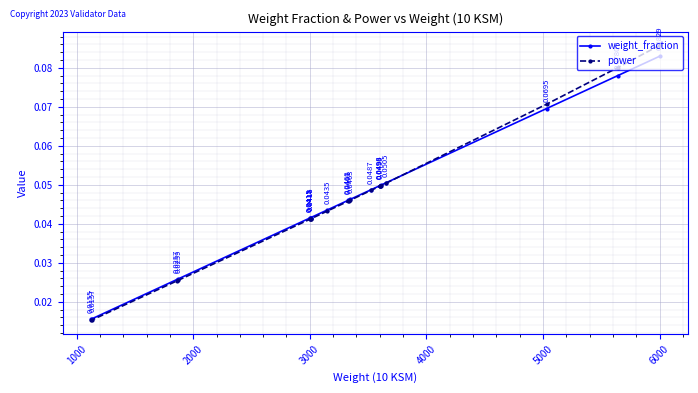

Which series has the largest range (max minus min)?

power